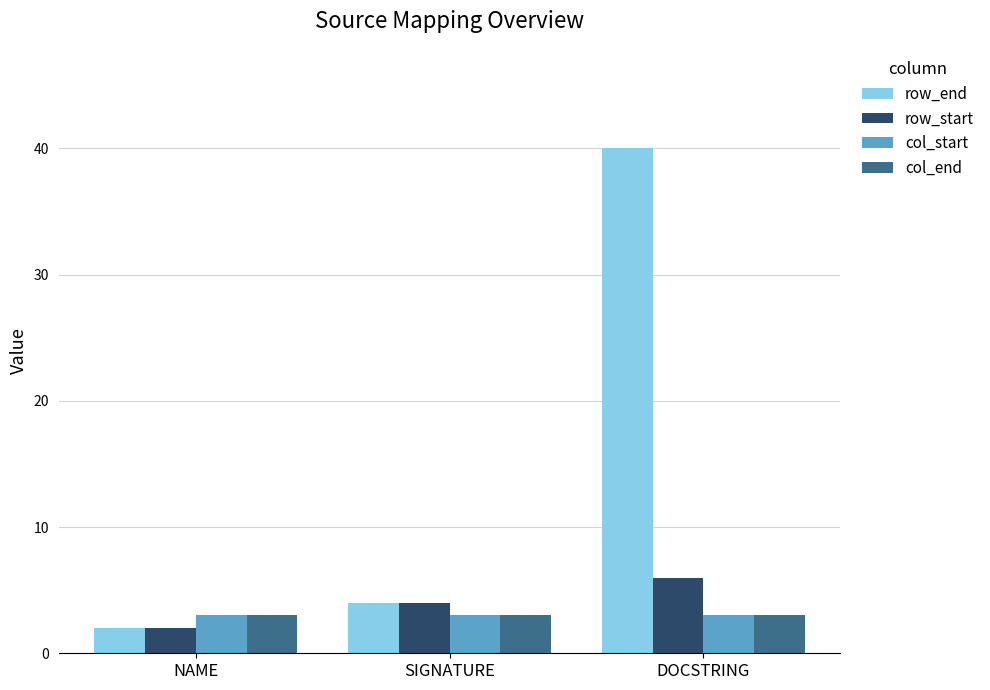

Reading left to right, list all the values displayed in this chart.

row_end: 2	4	40
row_start: 2	4	6
col_start: 3	3	3
col_end: 3	3	3